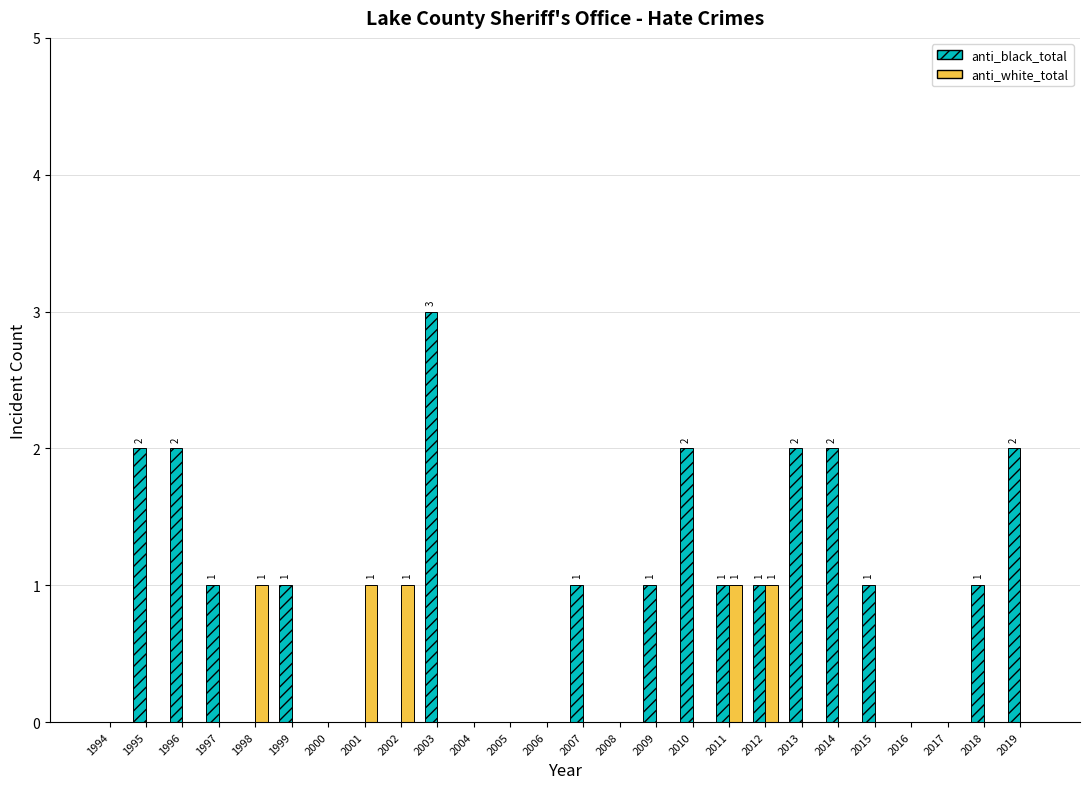

Which series has the largest total across all categories?

anti_black_total